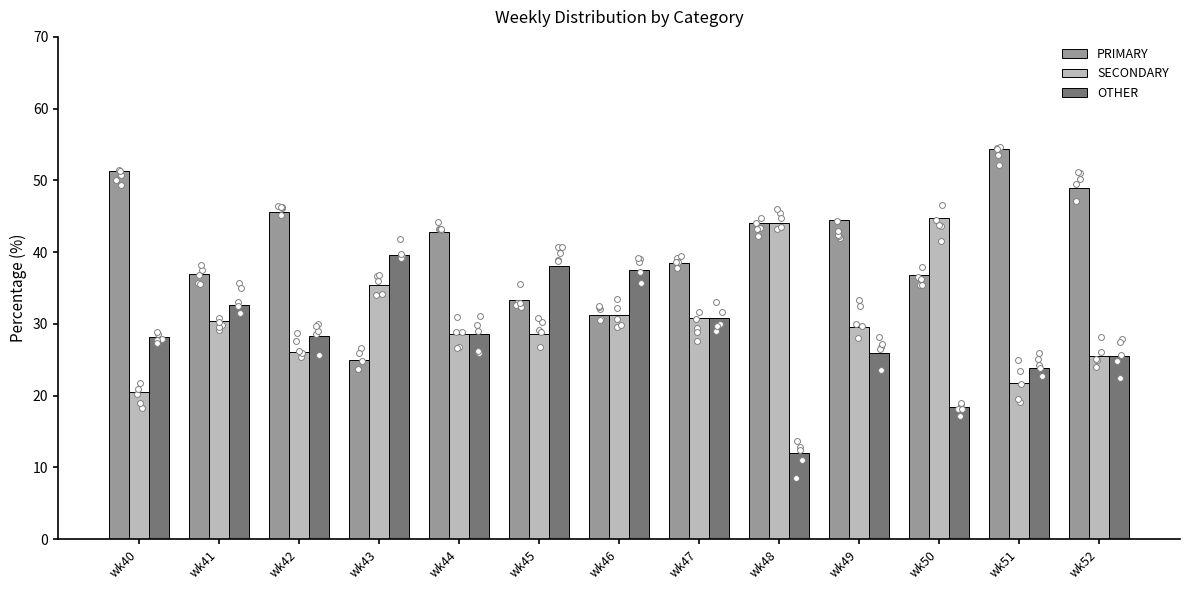

Which series has the widest spread of Y values?

PRIMARY